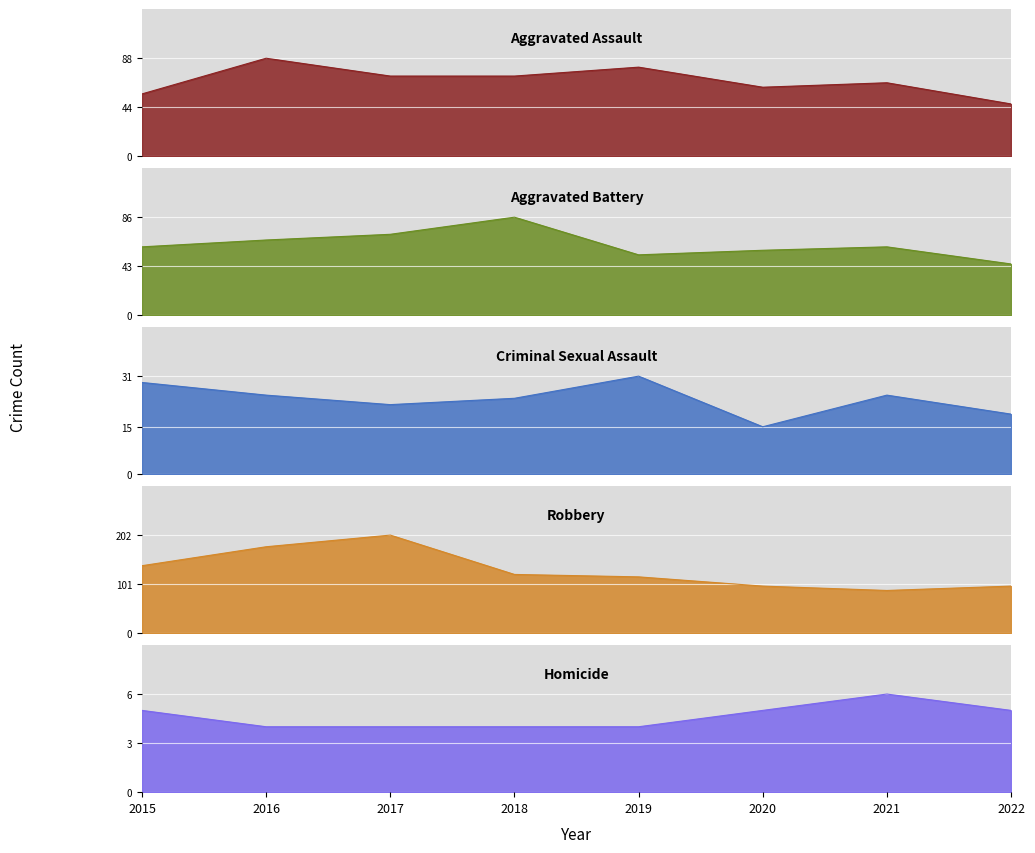

How many lines are shown in the chart?

5